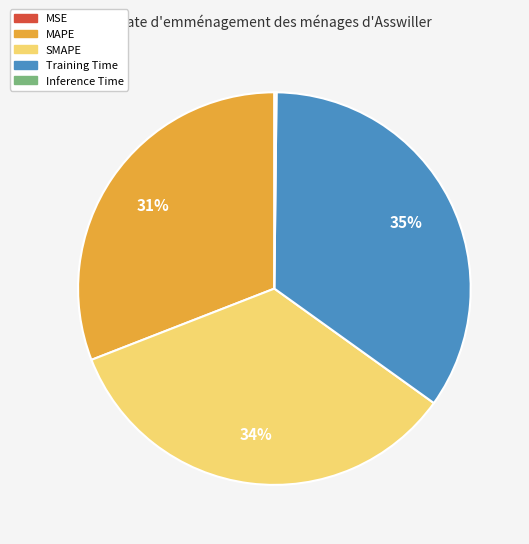

What is the largest slice in the pie chart?

Training Time